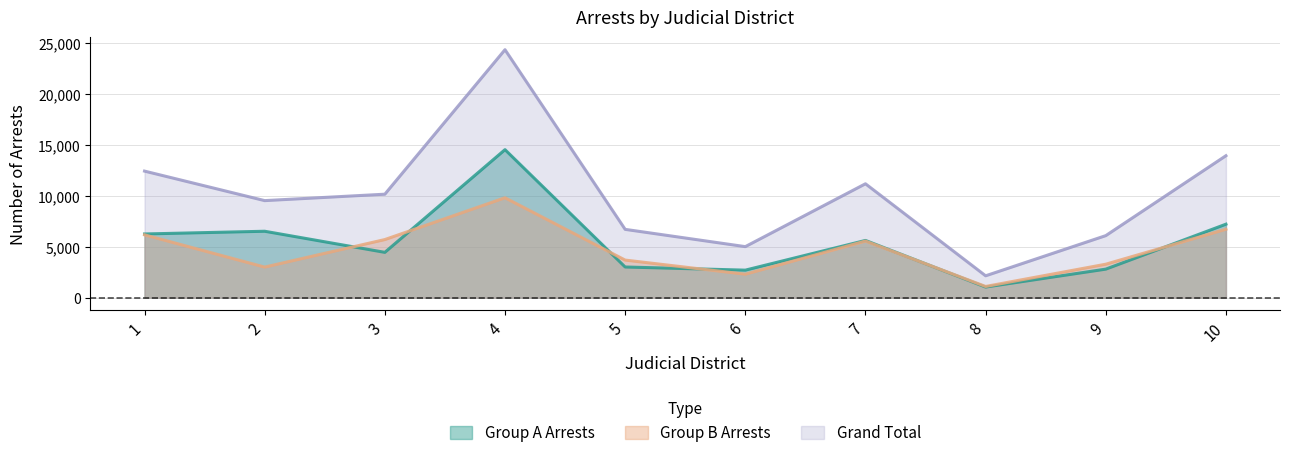

In Grand Total, how many points are higher than both neighbors (excluding endpoints)?

2